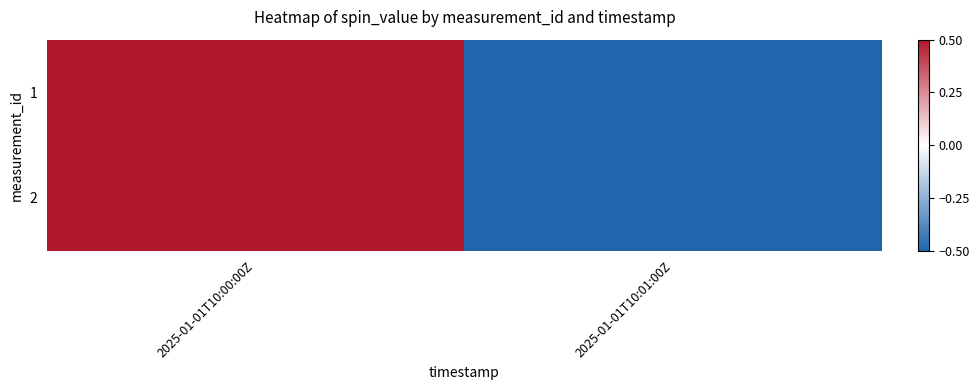

At which category does the chart reach its minimum across all series?

2025-01-01T10:01:00Z